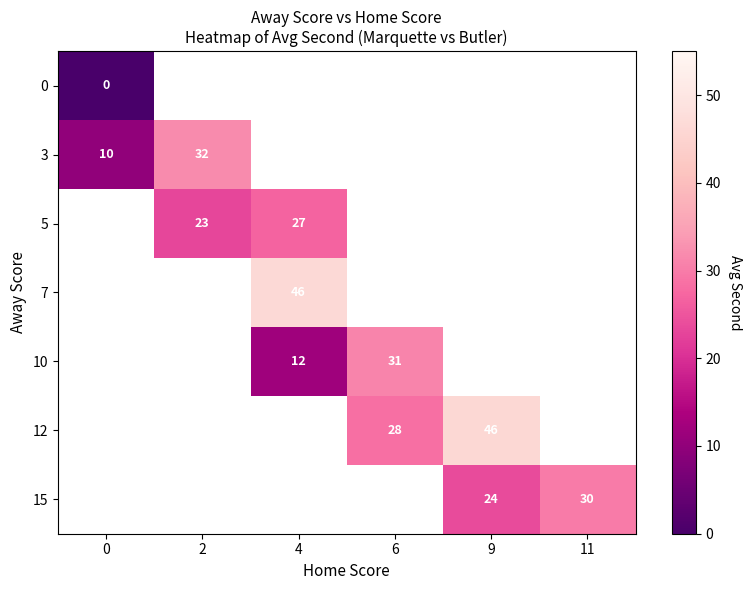

Is it true that 12 equals 42 at 6?

False